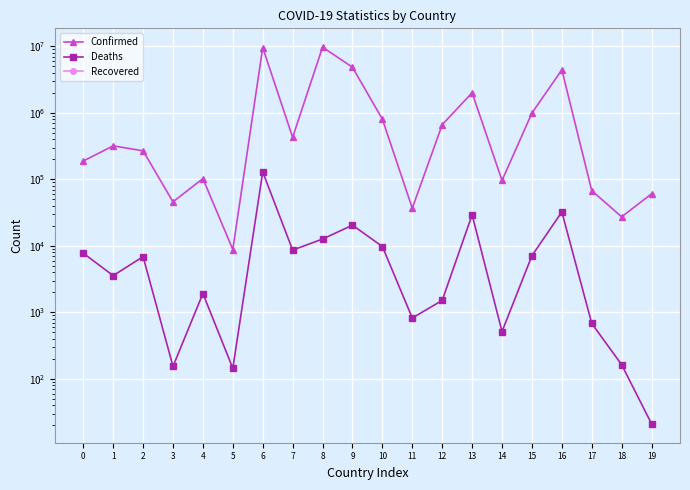

How many data points in Deaths are above 6878?

9